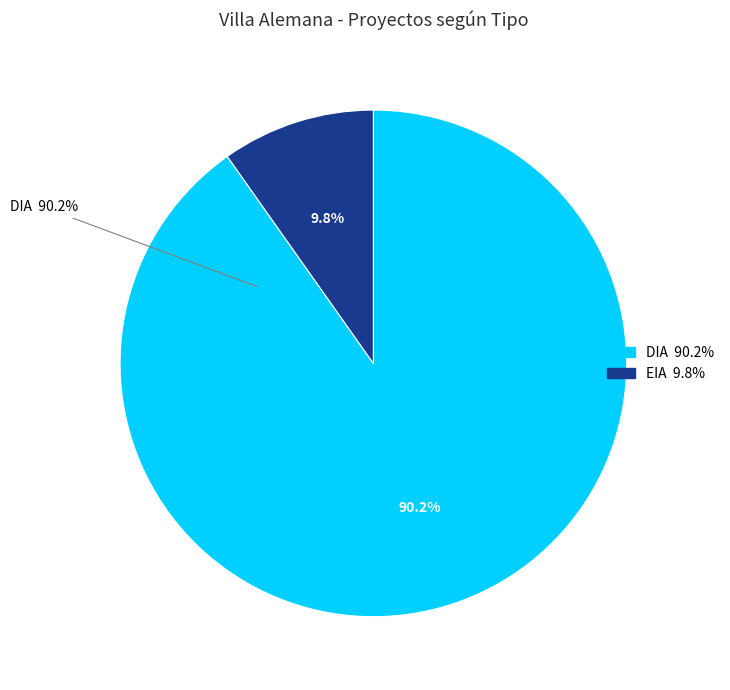

How many slices are in this pie chart?

2